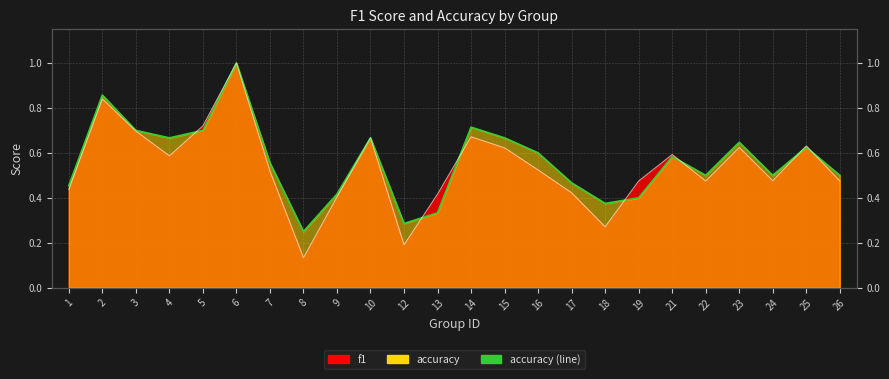

Reading left to right, transcribe all the data shown in this chart.

0.5	0.9	0.7	0.7	0.7	1.0	0.6	0.2	0.4	0.7	0.3	0.3	0.7	0.7	0.6	0.5	0.4	0.4	0.6	0.5	0.6	0.5	0.6	0.5